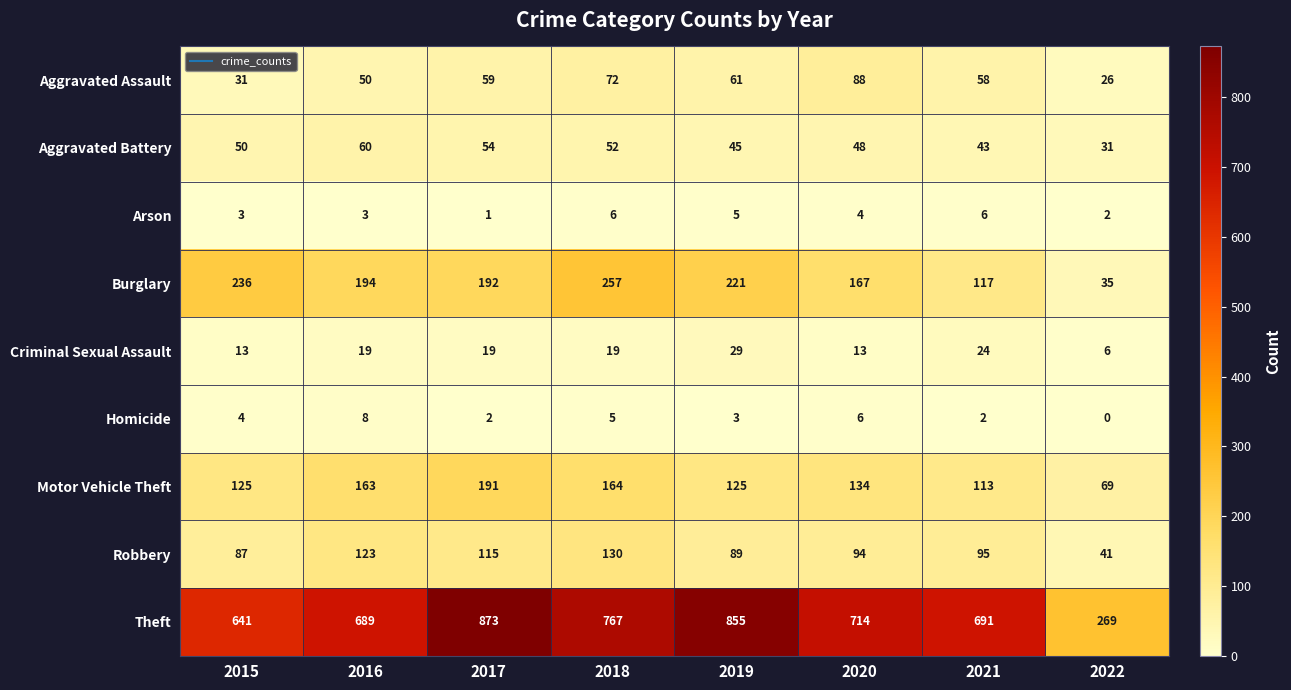

Which series changed the most between 2018 and 2021?

Burglary